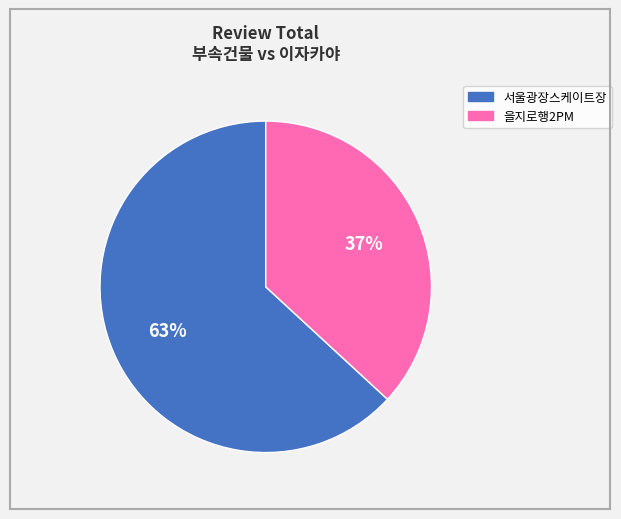

What is the majority slice?

서울광장스케이트장